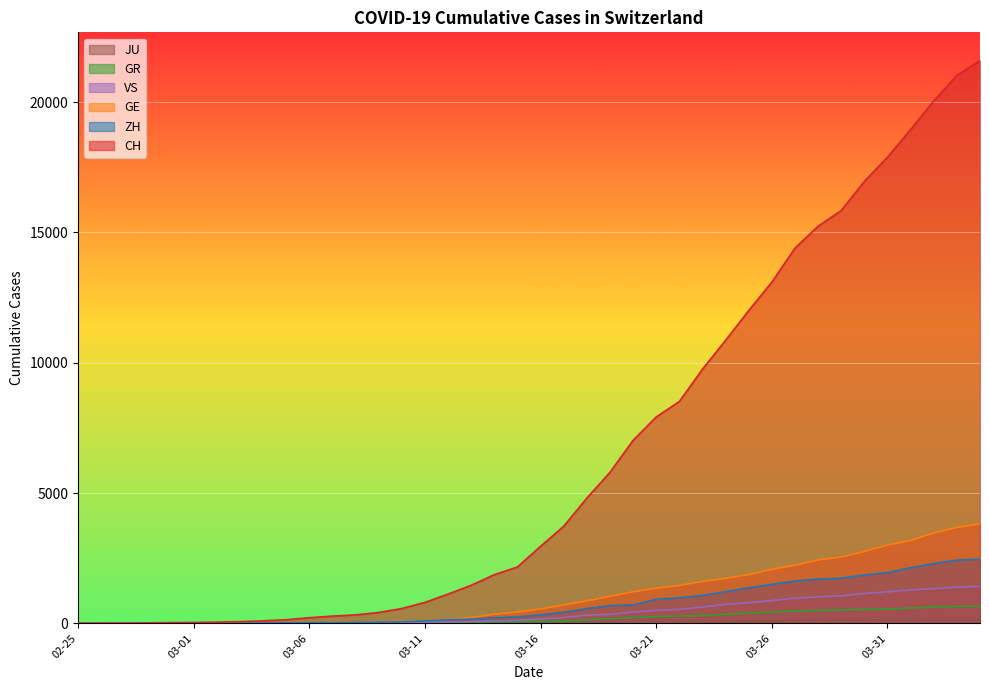

Does the chart display data point markers on the line(s)?

No